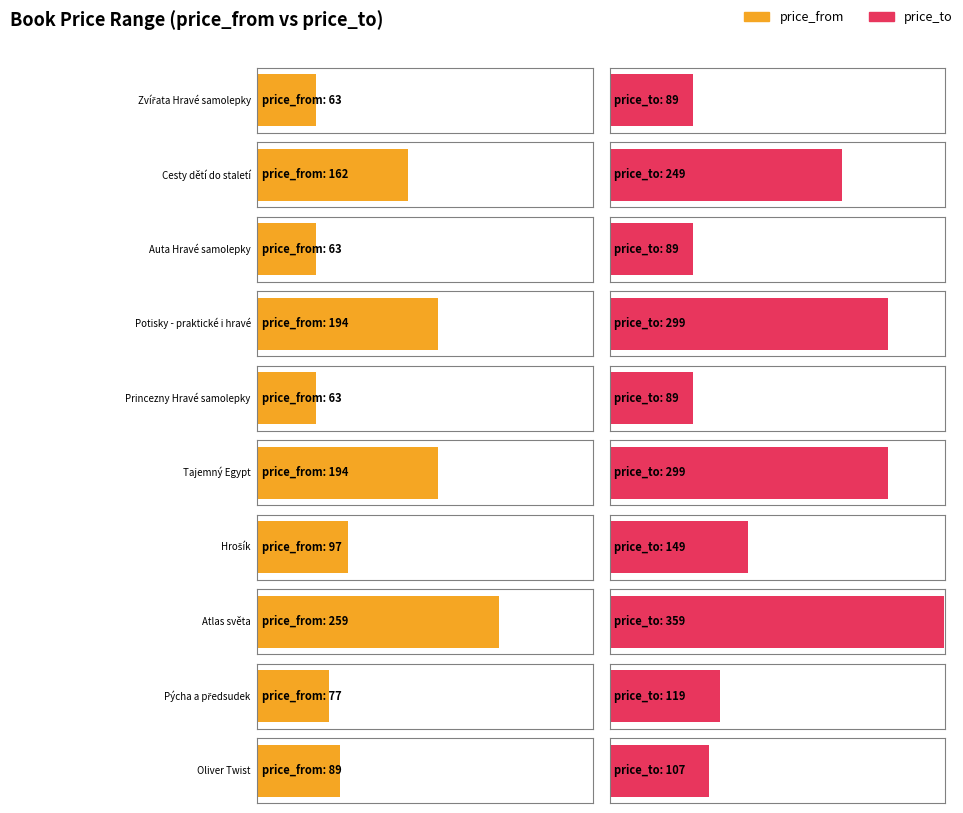

What is the difference between the highest and lowest values at Cesty dětí do staletí?

87